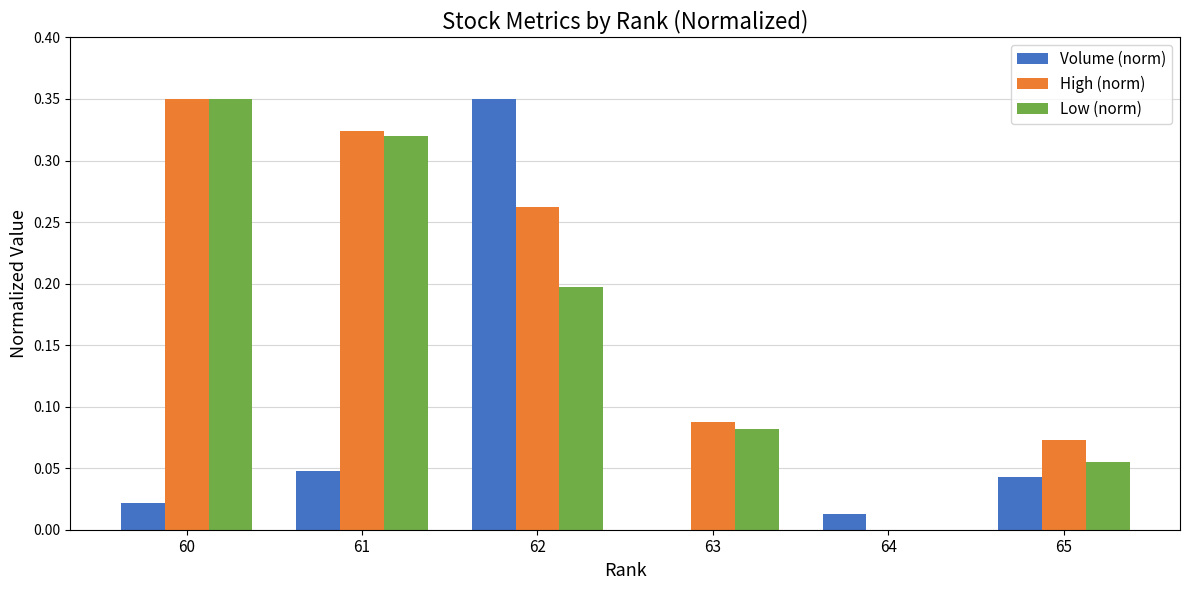

How many values in Low (norm) are above zero?

5